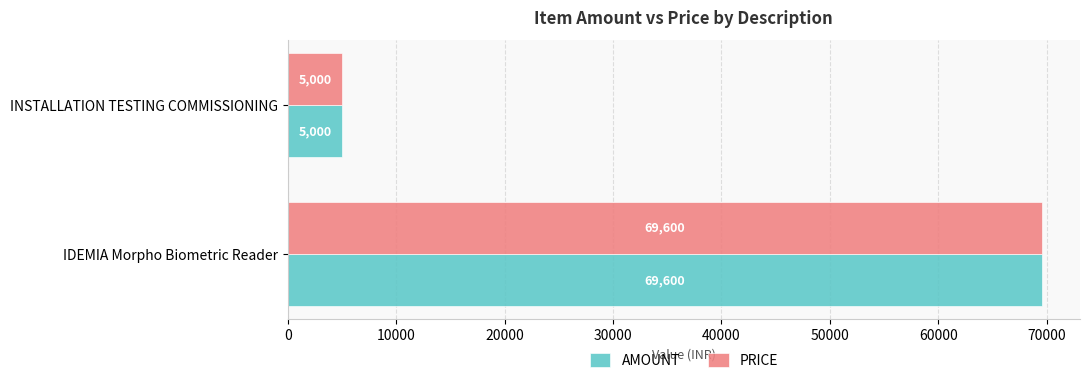

List the labels in order of AMOUNT value, smallest first.

INSTALLATION TESTING COMMISSIONING, IDEMIA Morpho Biometric Reader